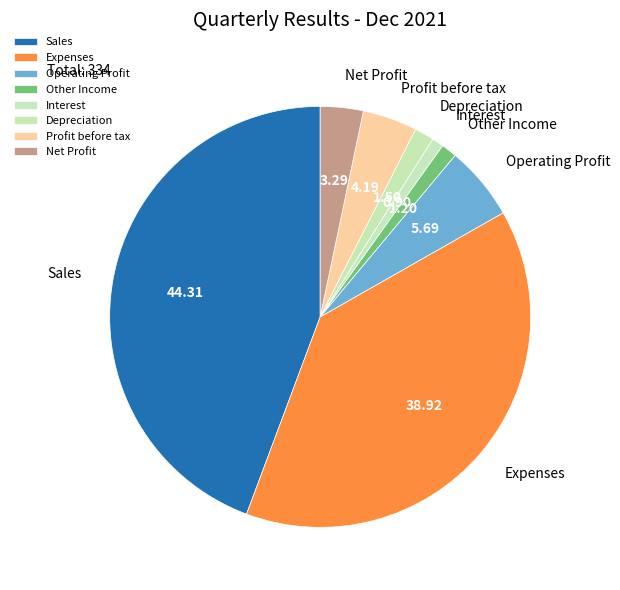

Is there a majority slice in this chart?

No